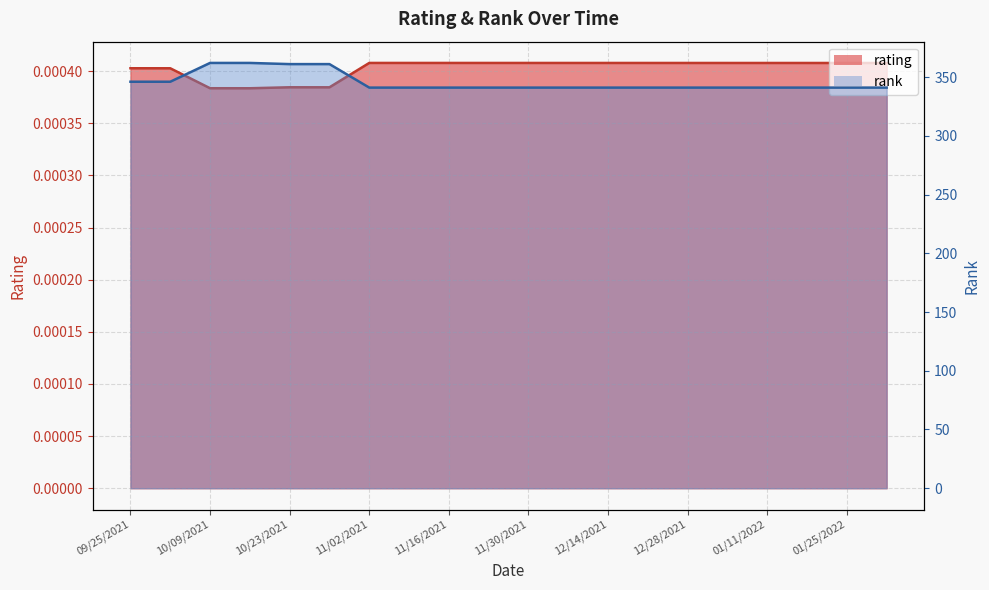

At how many categories does at least one series exceed 144?

20